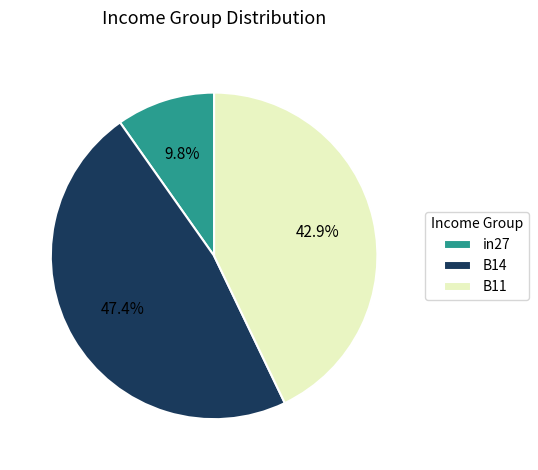

Do B11 and in27 together represent more than half of the pie?

Yes